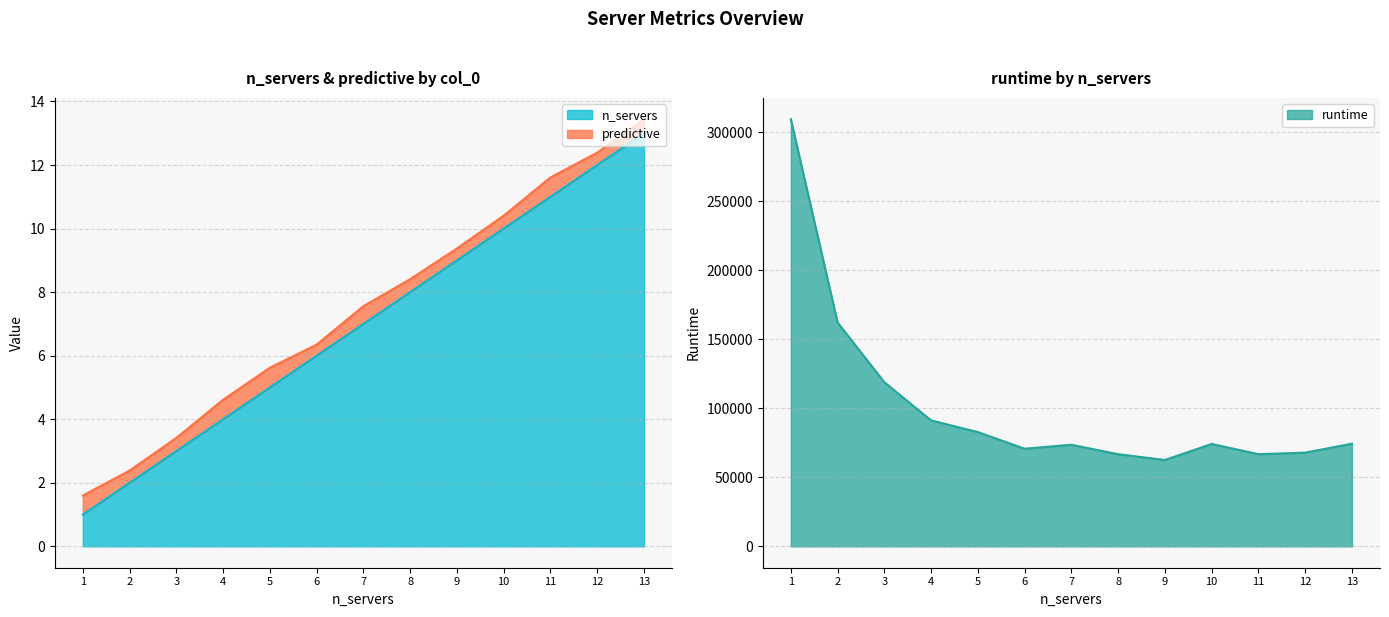

True or false: n_servers and runtime intersect in this chart.

False